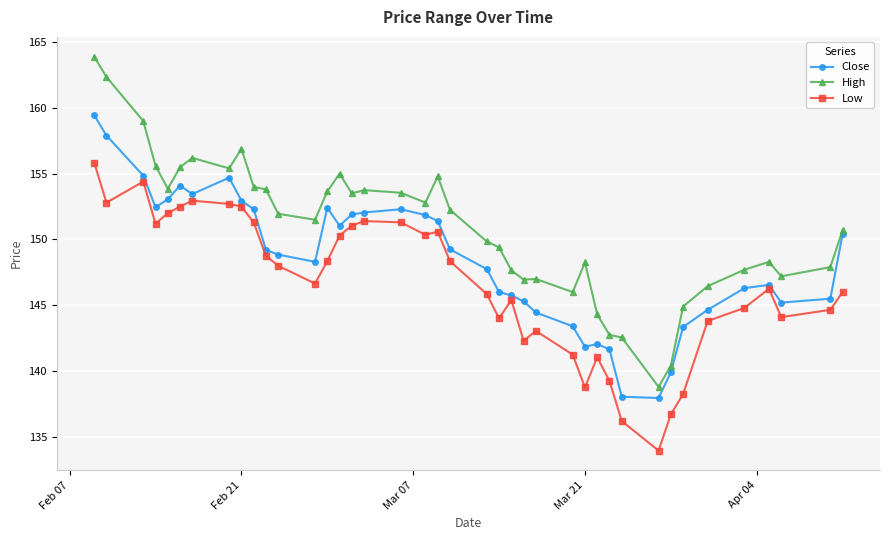

Is this an area chart (filled region under the line)?

No